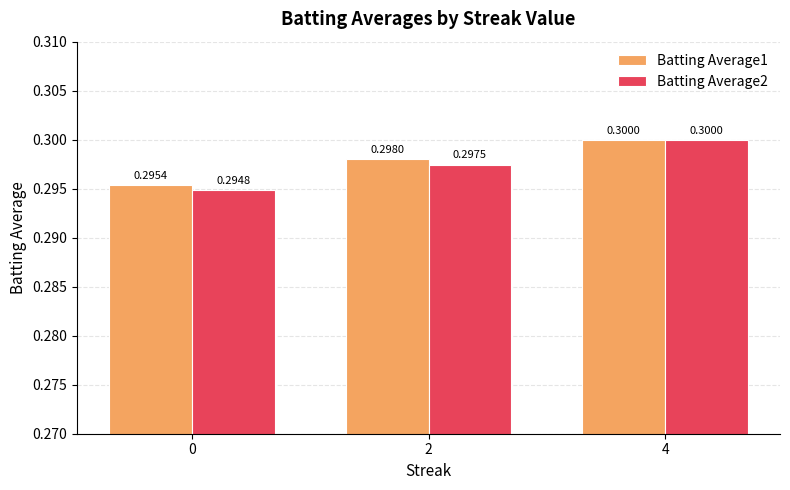

What is the value of the Batting Average2 bar at the 1st from the left?

0.3